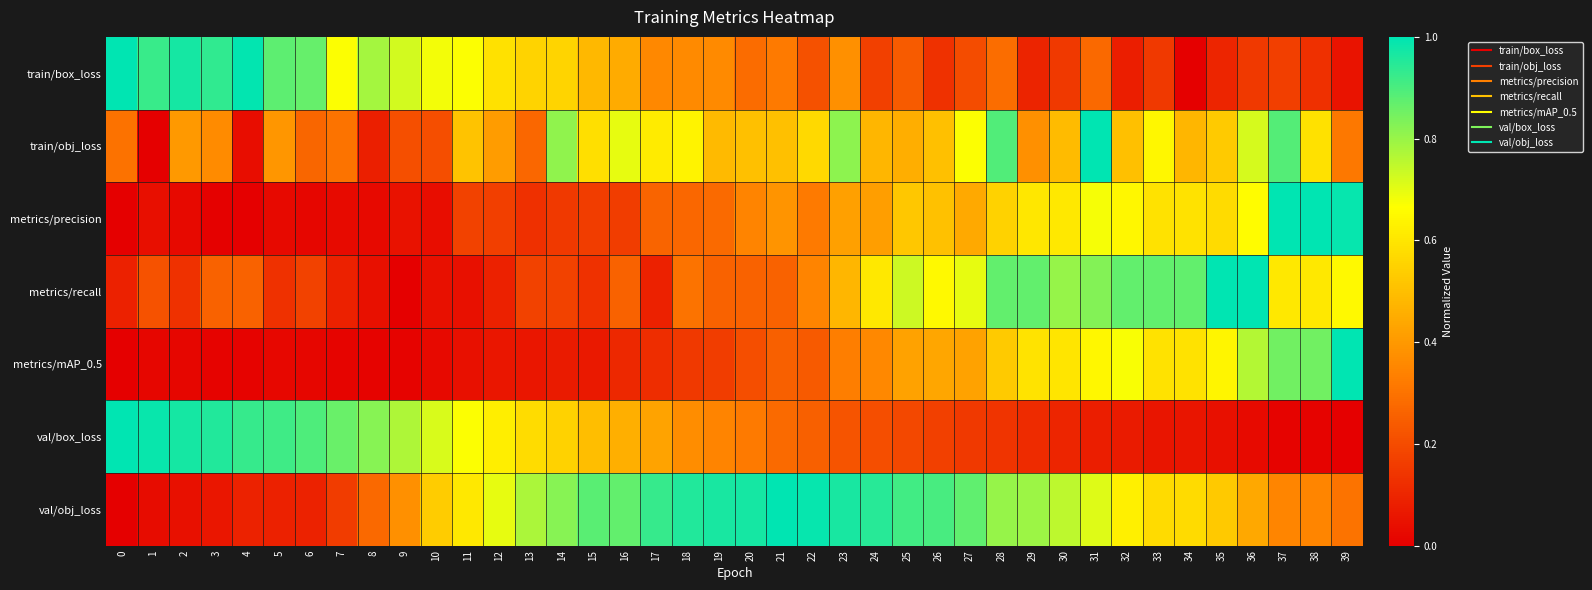

At which category is the sum across all series the highest?

31